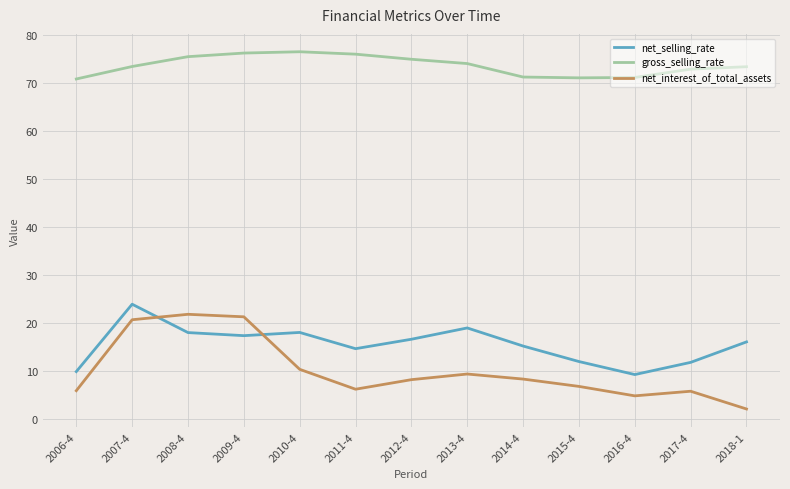

What is the smallest value displayed?

2.1